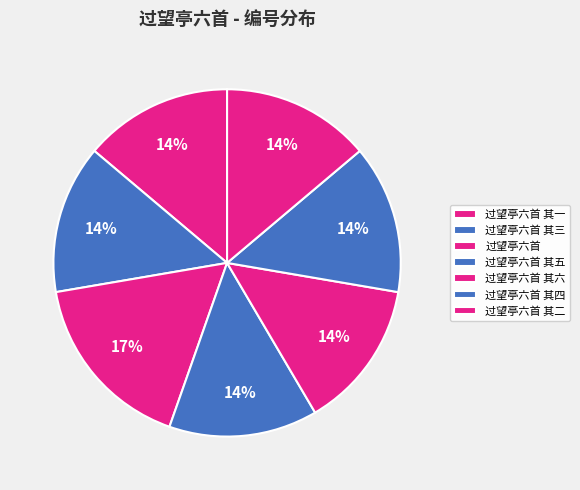

How many segments does this pie chart have?

7